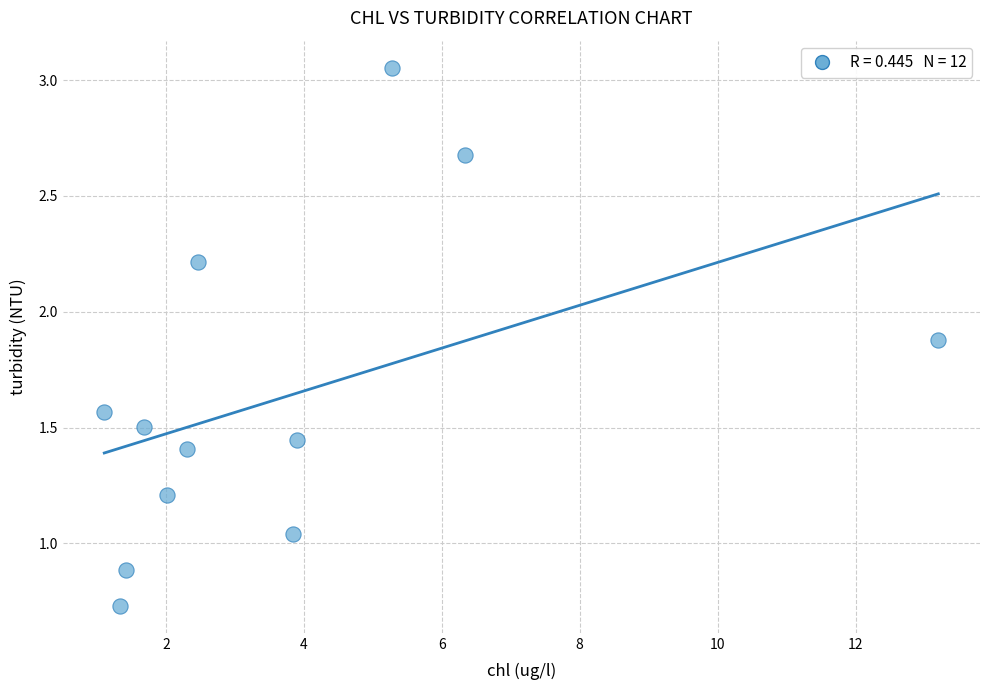

What is the average X value?

3.7